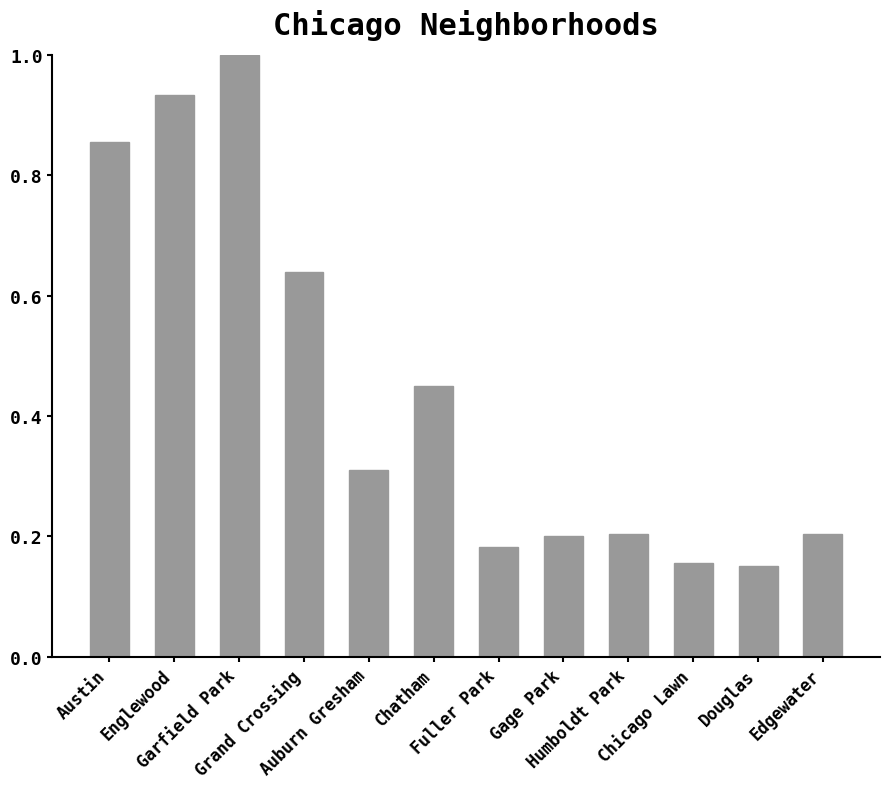

What is the maximum value shown in the chart?

1.0